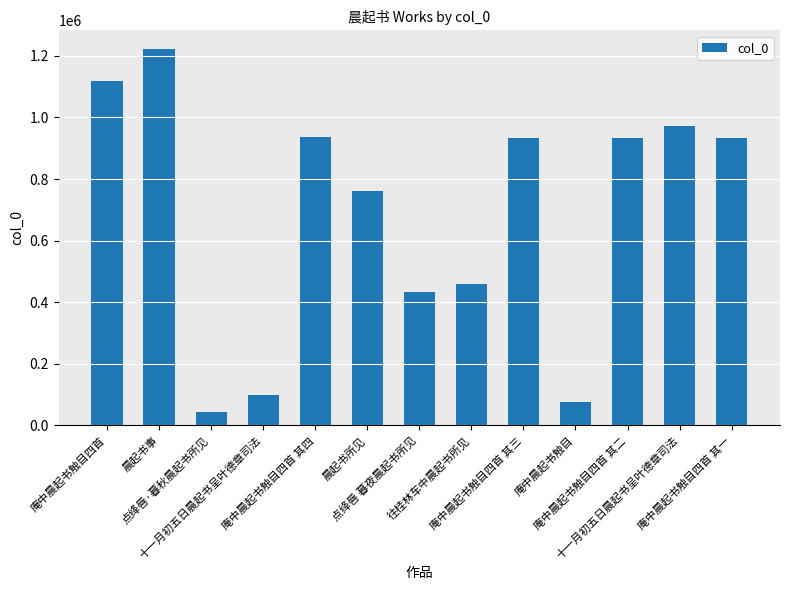

What is the difference between the second highest and second lowest values?

1041560